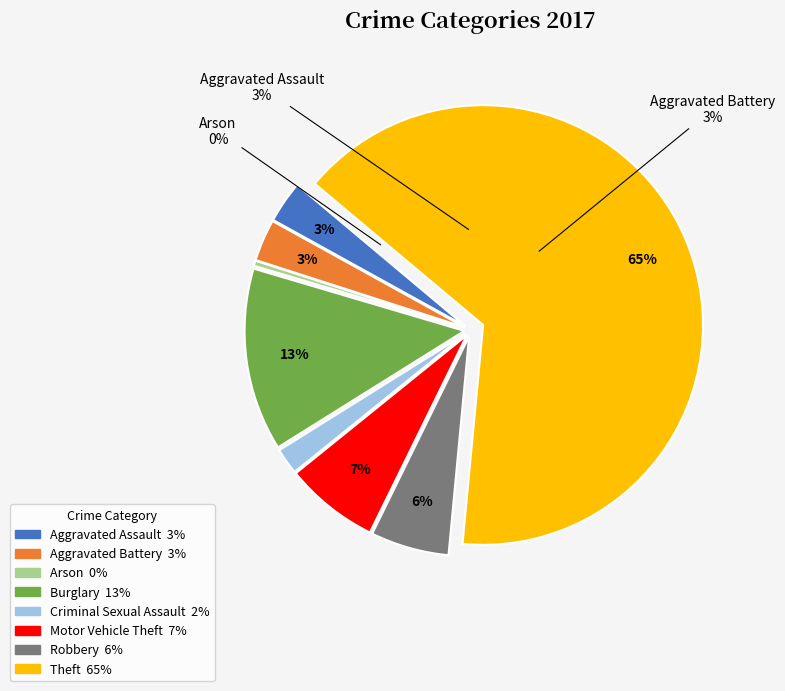

Rank the categories by value from lowest to highest.

Arson, Criminal Sexual Assault, Aggravated Assault, Aggravated Battery, Robbery, Motor Vehicle Theft, Burglary, Theft